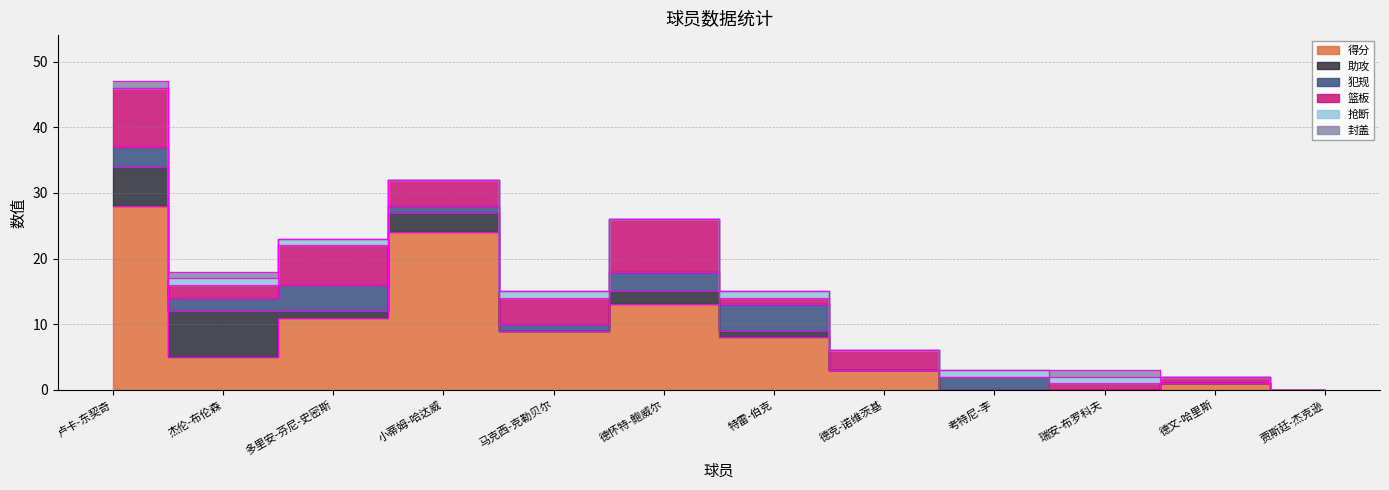

What are all the series names shown in the legend?

得分, 助攻, 犯规, 篮板, 抢断, 封盖